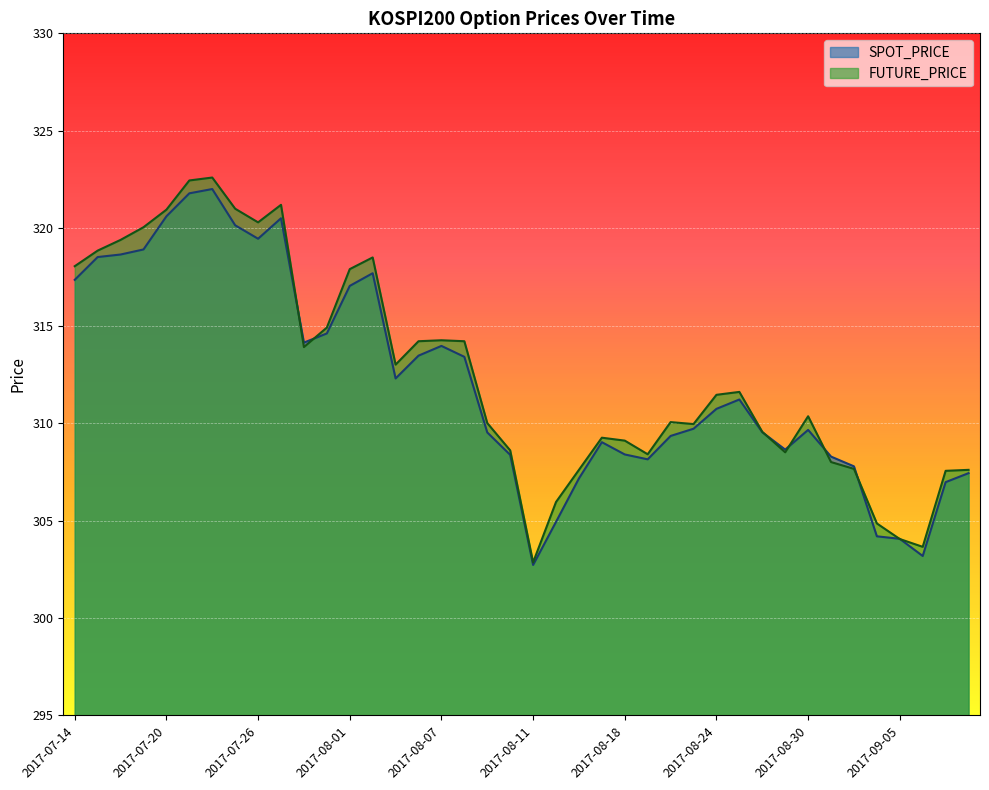

Reading right to left, extract all data points from this chart.

SPOT_PRICE: 307.4	307.0	303.2	304.1	304.2	307.8	308.3	309.6	308.6	309.5	311.2	310.7	309.7	309.3	308.1	308.4	309.0	307.2	304.9	302.7	308.4	309.5	313.4	314.0	313.5	312.3	317.7	317.0	314.6	314.1	320.5	319.5	320.1	322.0	321.8	320.6	318.9	318.6	318.5	317.4
FUTURE_PRICE: 307.6	307.6	303.6	304.1	304.9	307.6	308.0	310.4	308.5	309.6	311.6	311.4	309.9	310.1	308.4	309.1	309.2	307.6	305.9	302.9	308.6	310.0	314.2	314.2	314.2	313.0	318.5	317.9	314.9	313.9	321.2	320.3	321.0	322.6	322.4	320.9	320.1	319.4	318.9	318.1